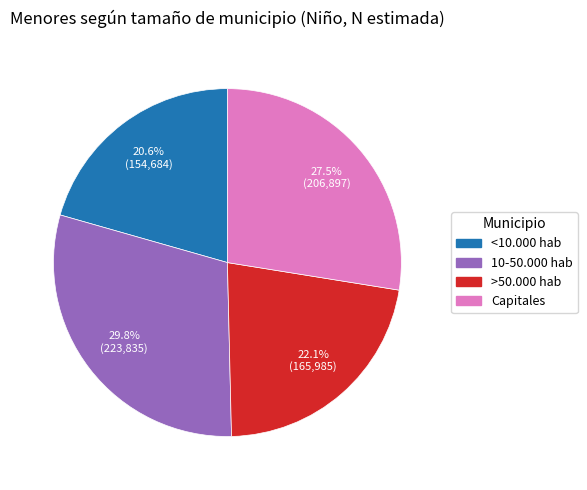

What is the ratio of the value at Capitales to the value at <10.000 hab?

1.3